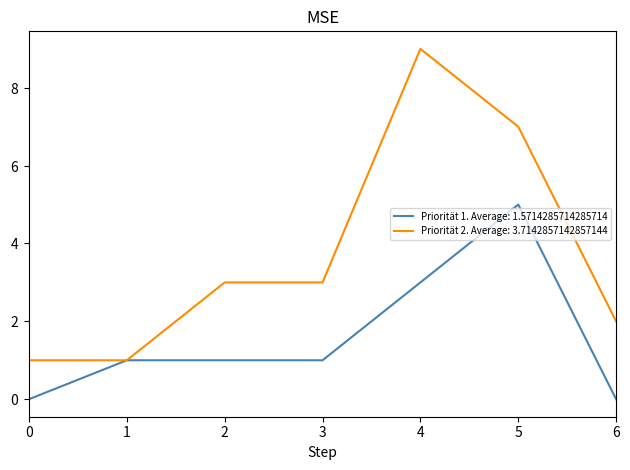

What are all the series names shown in the legend?

Priorität 1. Average: 1.5714285714285714, Priorität 2. Average: 3.7142857142857144